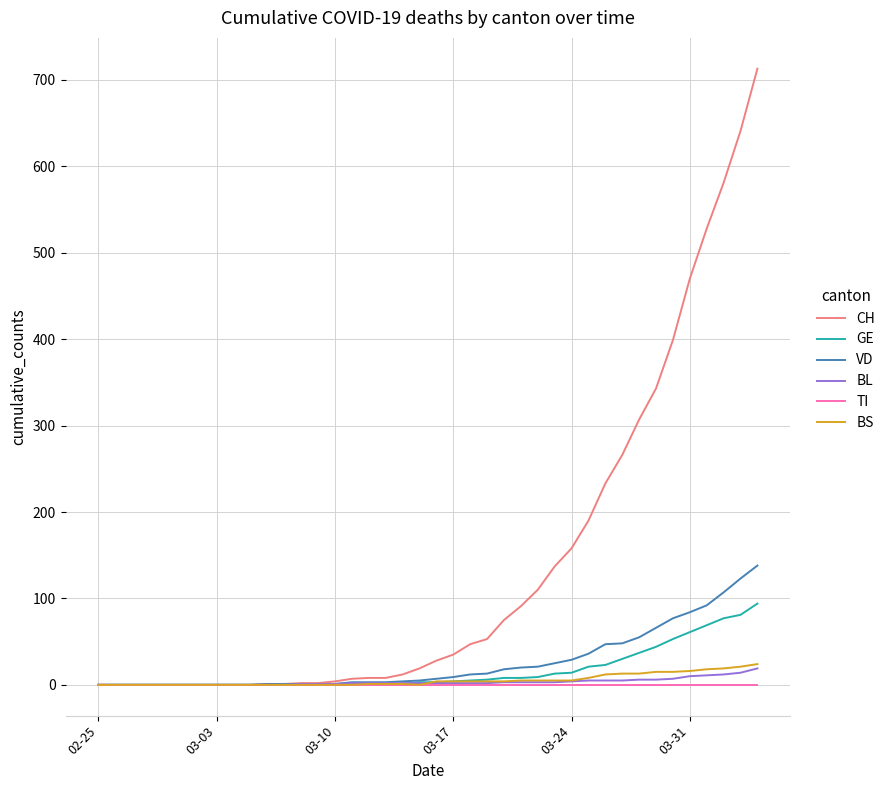

Which series has the largest total across all categories?

CH